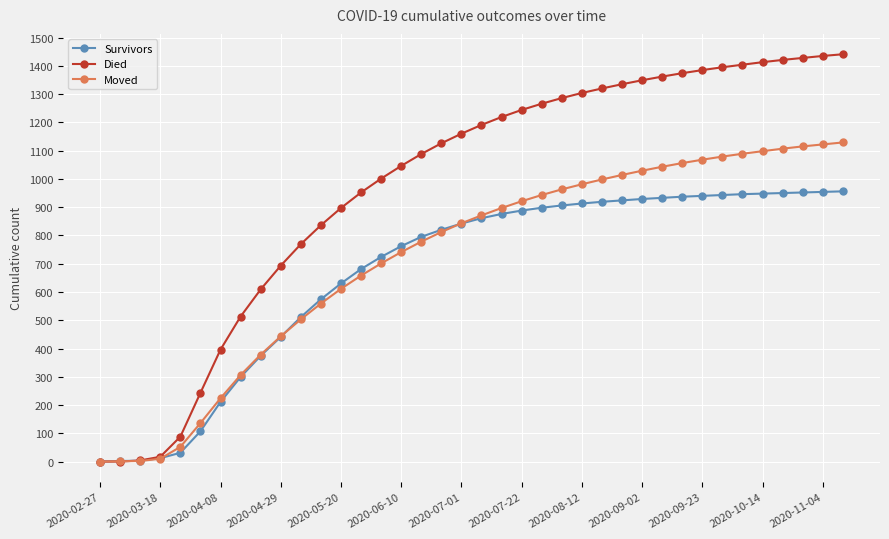

Which series has the largest range (max minus min)?

Died